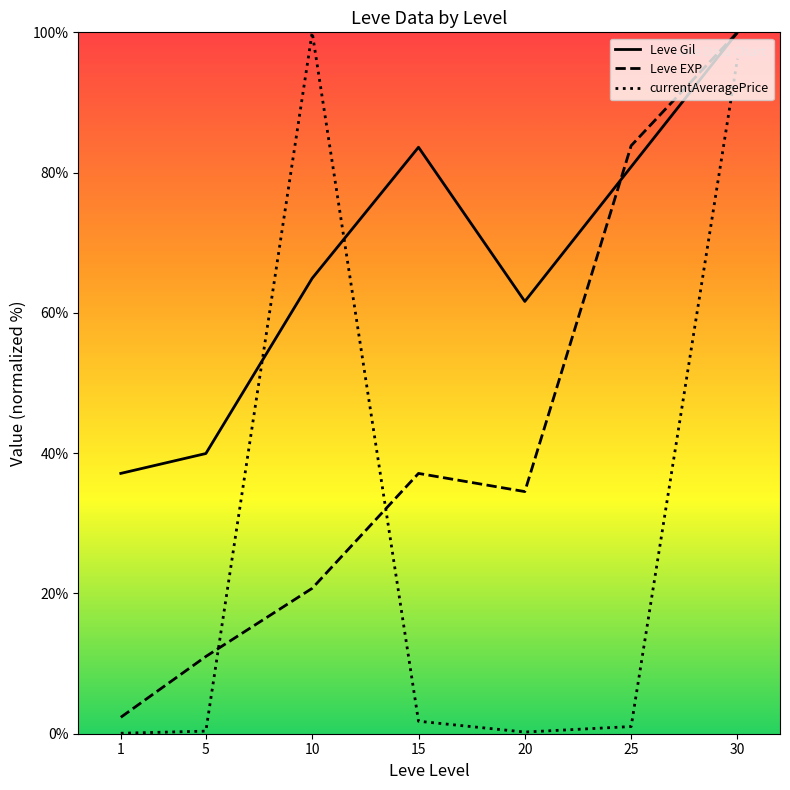

What is the maximum value shown in the chart?

100.0